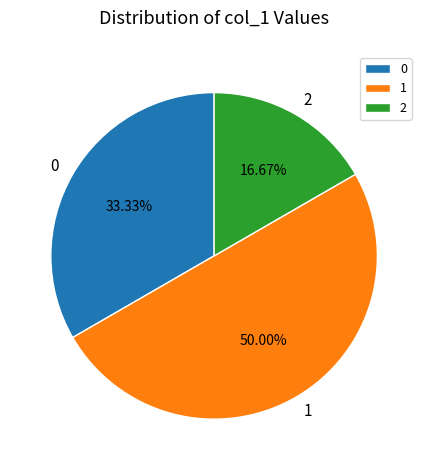

To the nearest percent, what is the average slice percentage?

33%